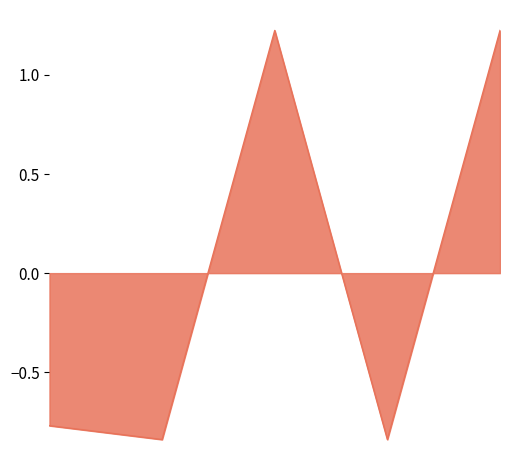

What is the difference between the maximum and second lowest values?

2.1